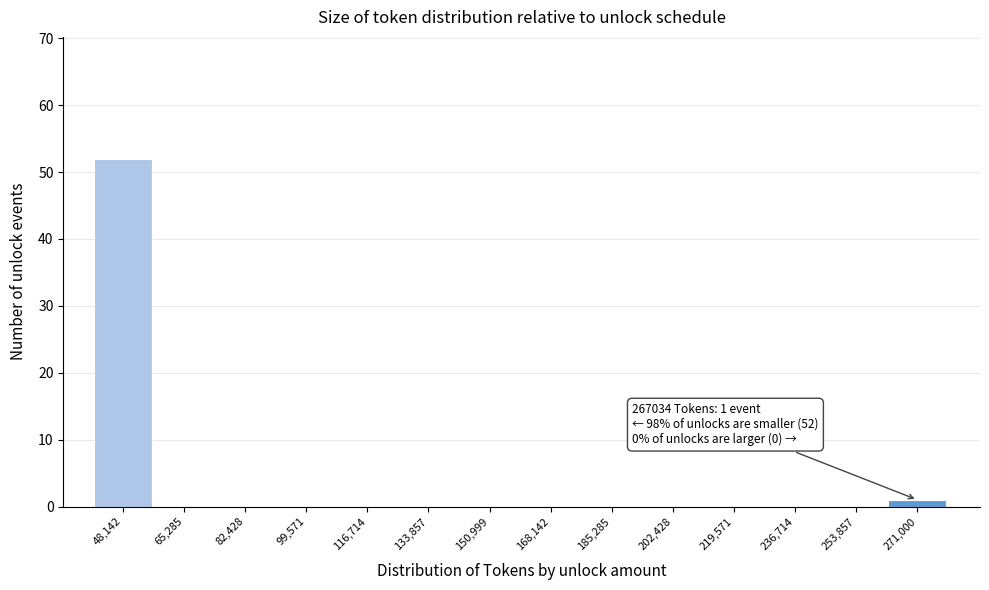

Which range on the x-axis has the tallest bar?

40000 to 58000